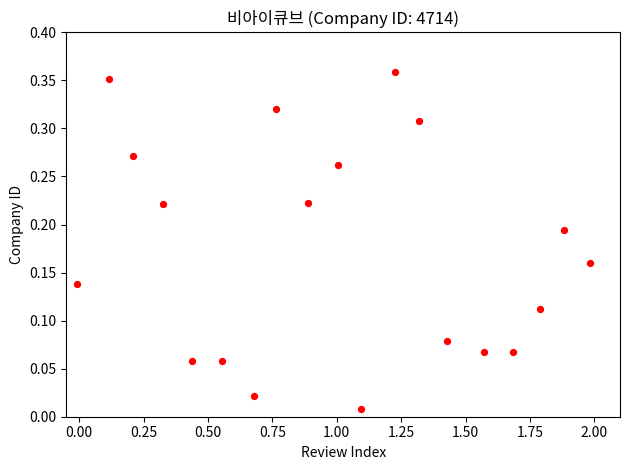

What is the range of X values (max minus min)?

2.0